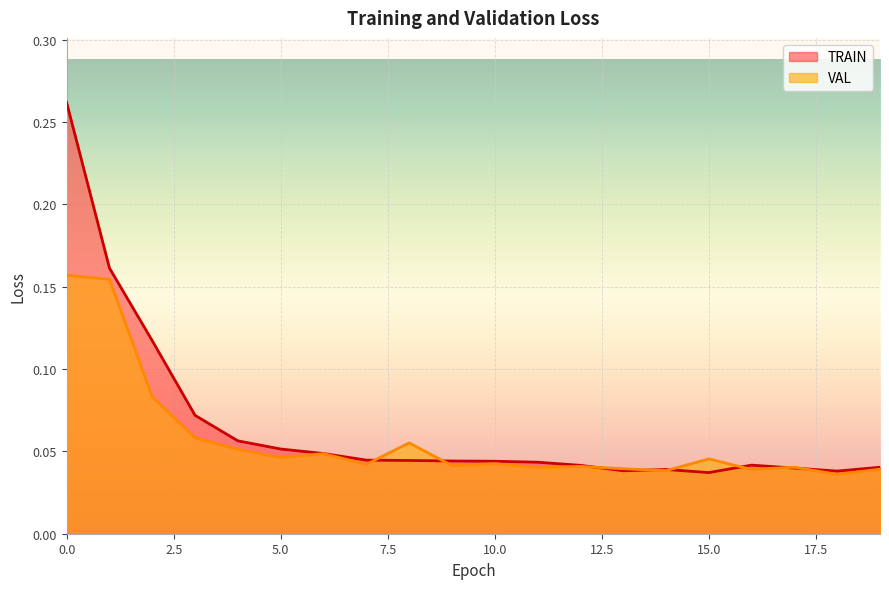

The value of TRAIN at 4 is 0.1. True or false?

True